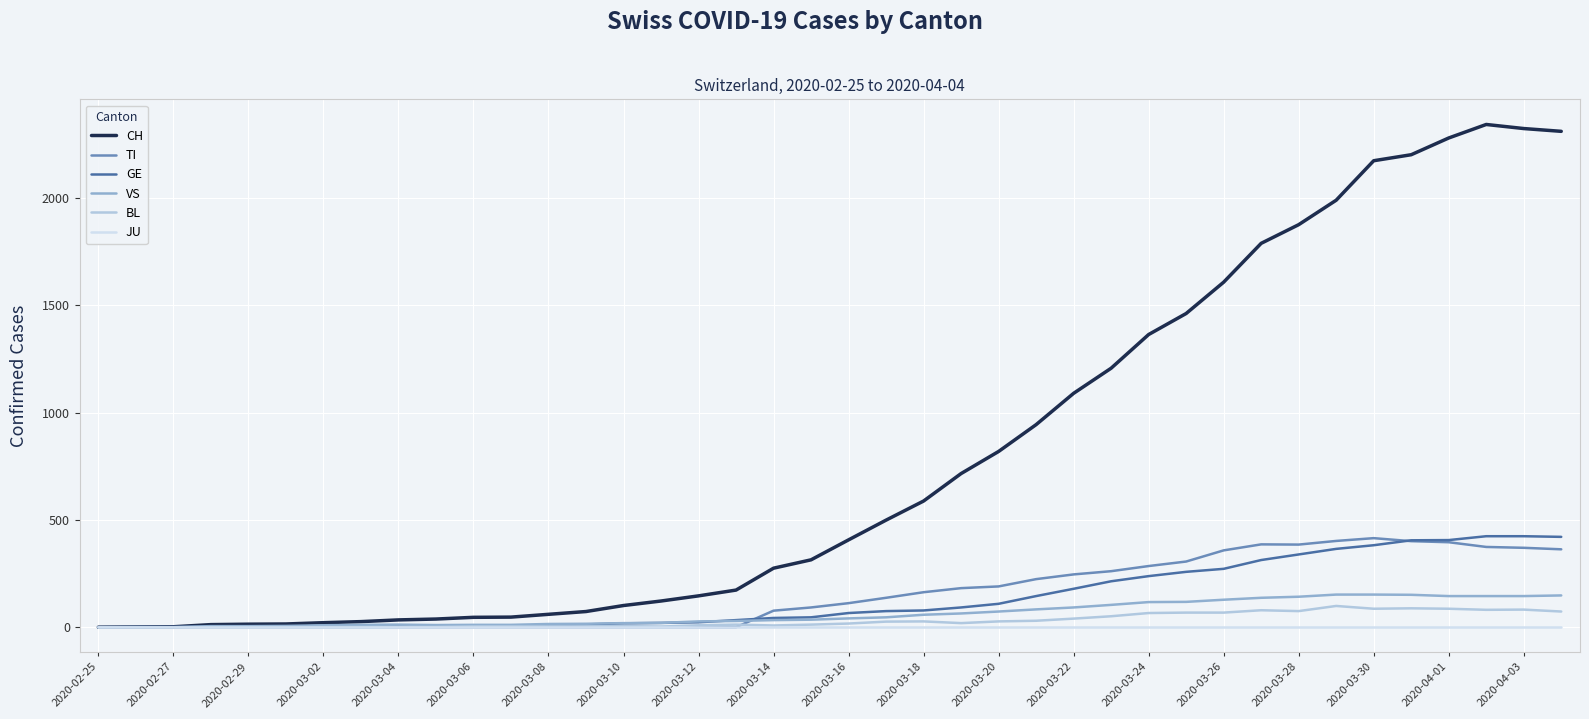

Which series has the largest total across all categories?

CH